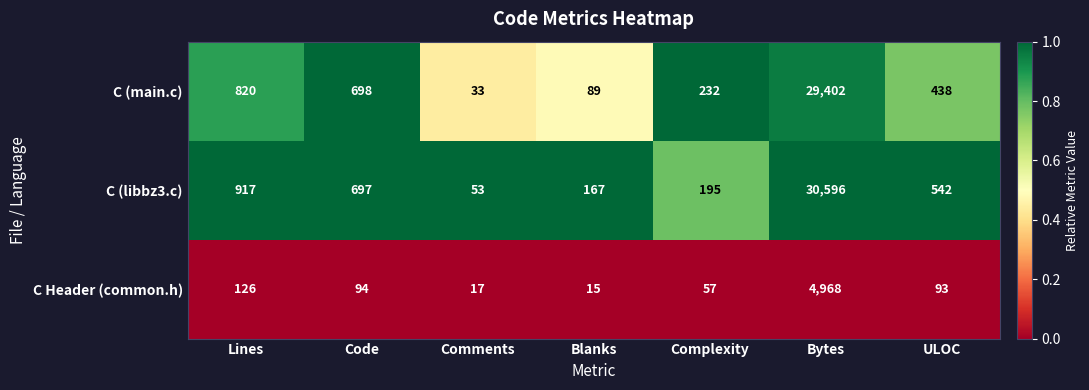

What is the difference between the highest and lowest values at Lines?

791